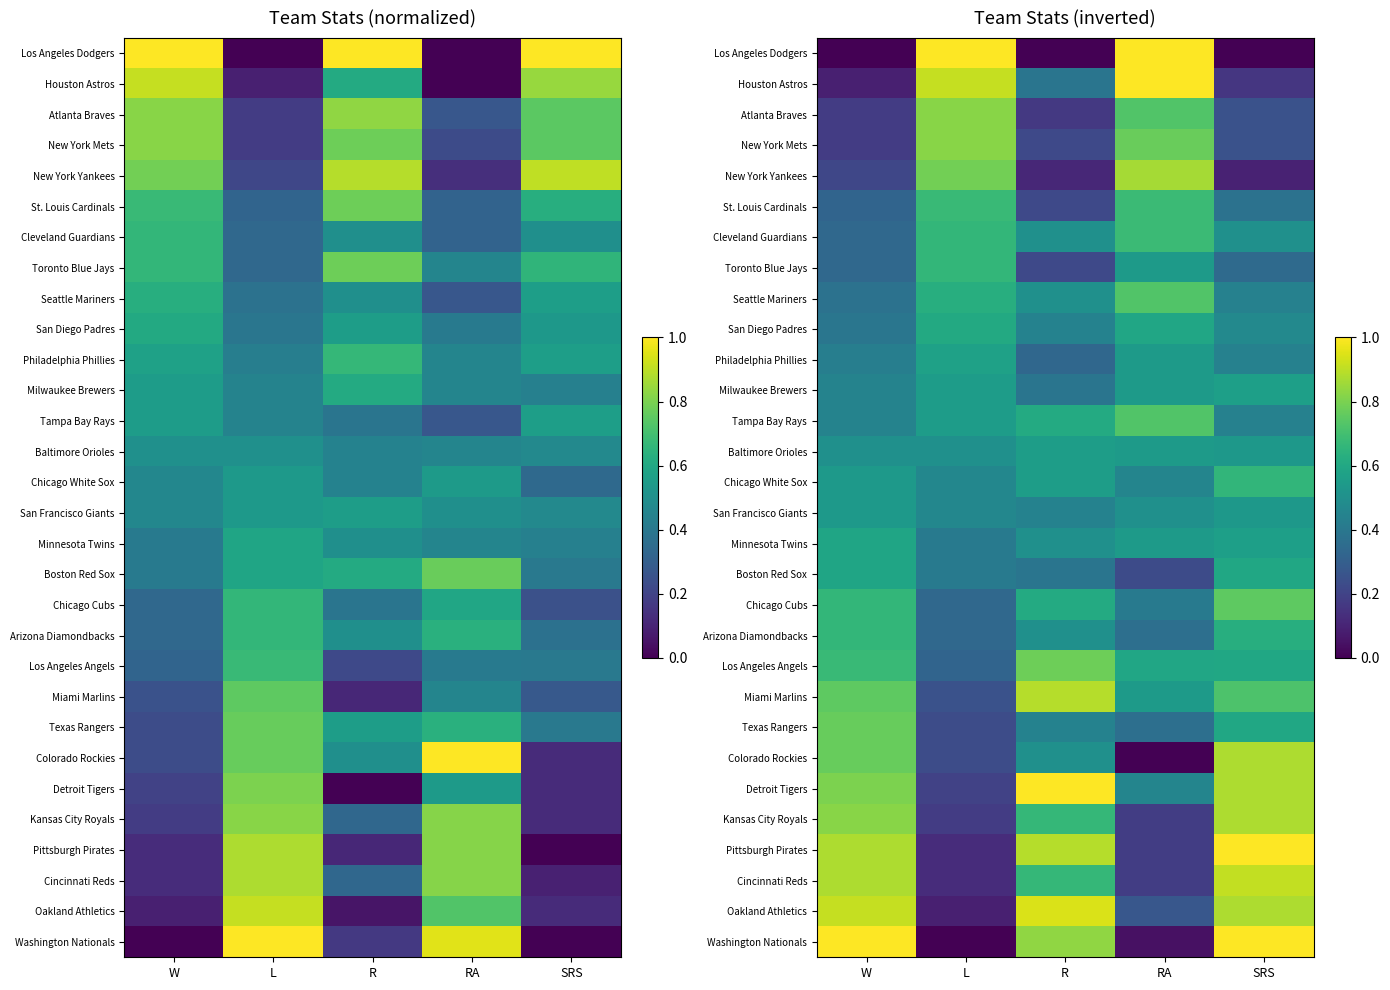

At which category does the chart reach its minimum across all series?

W